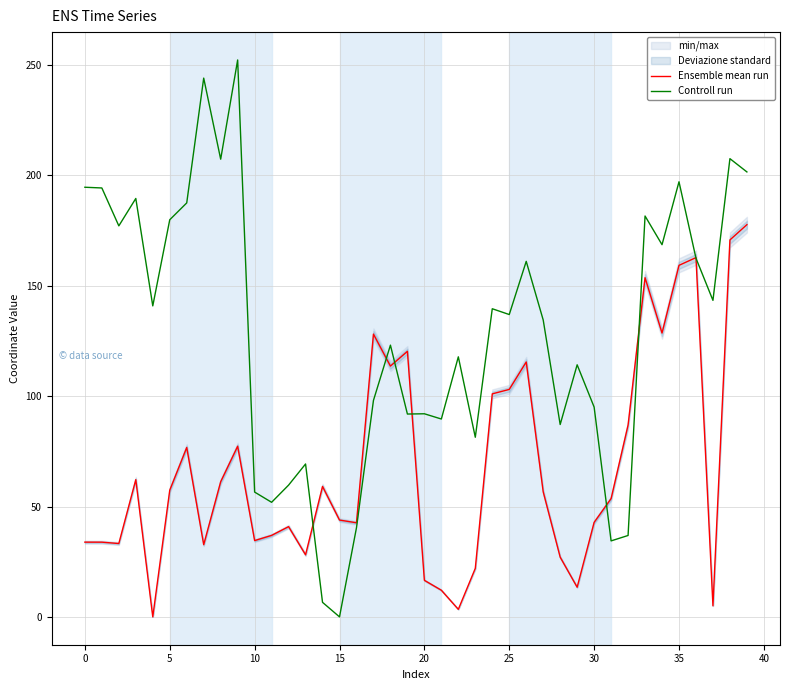

What is the difference between the maximum and minimum values in the Ensemble mean run series?

177.7